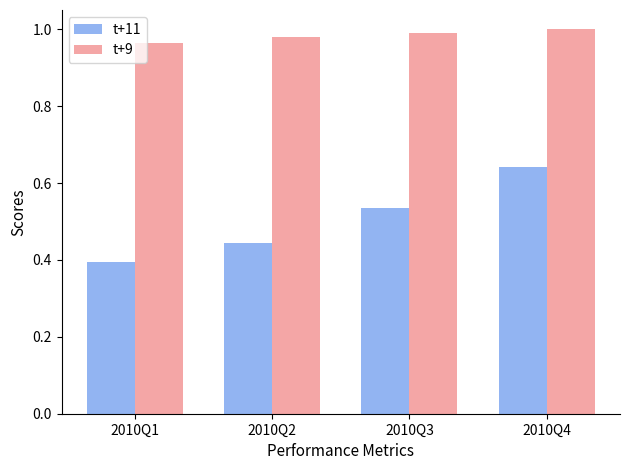

What is the sum of the t+9 values at 2010Q2 and 2010Q1?

1.9